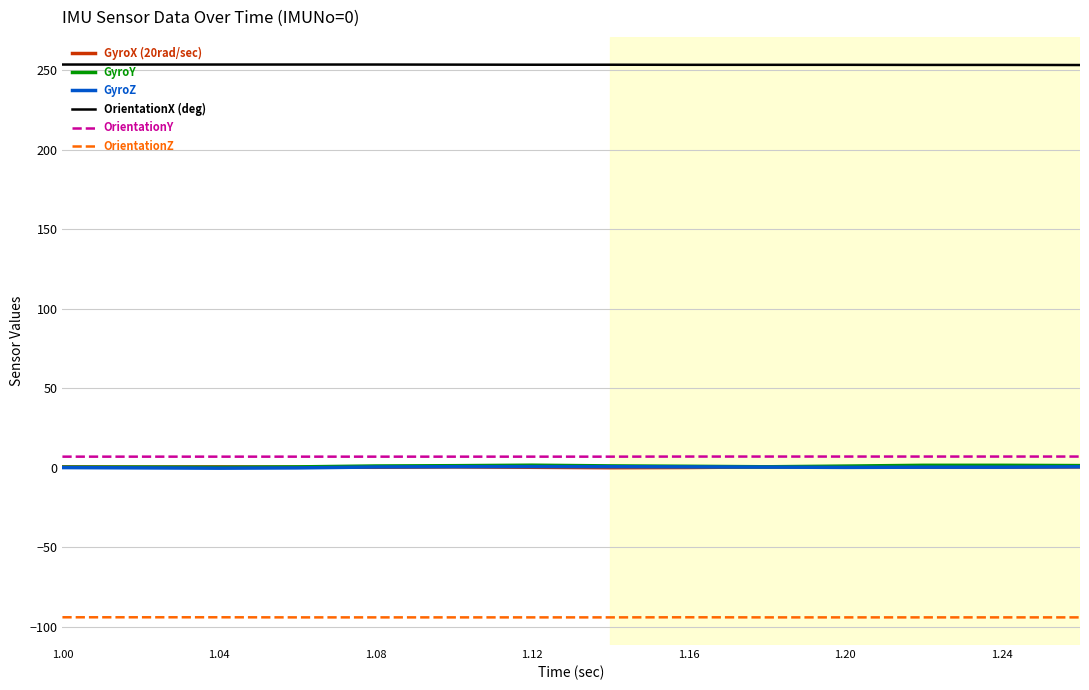

What is the greatest value displayed?

253.6